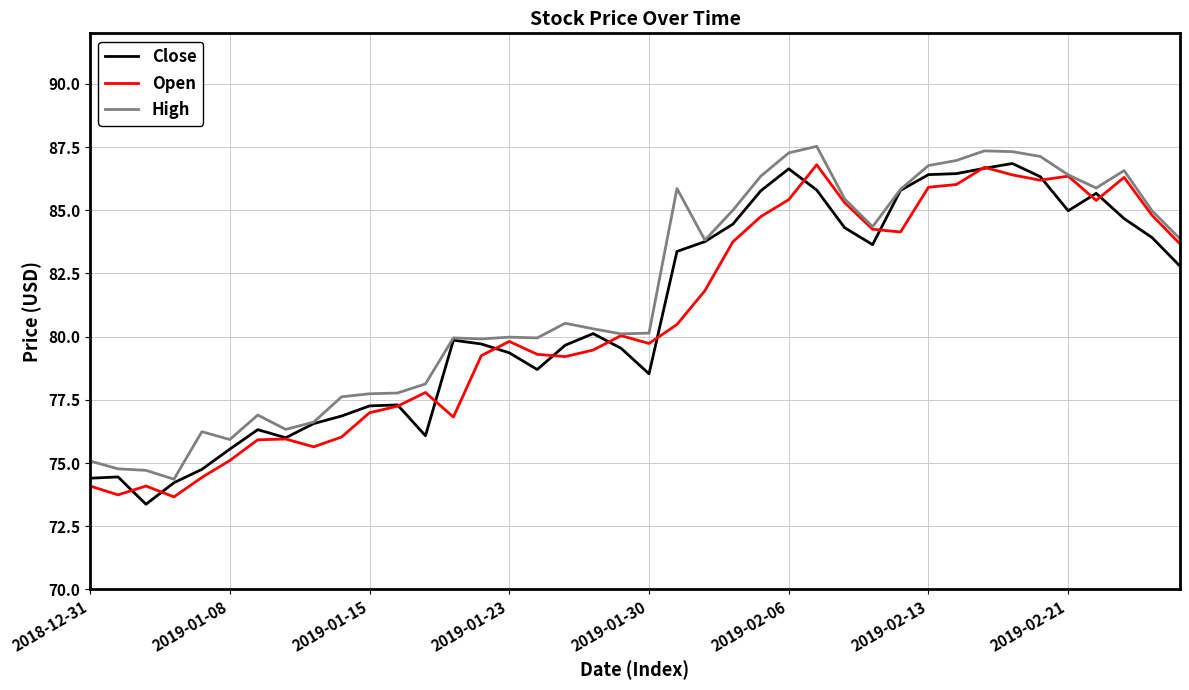

How many values in the Open series are below 80?

20